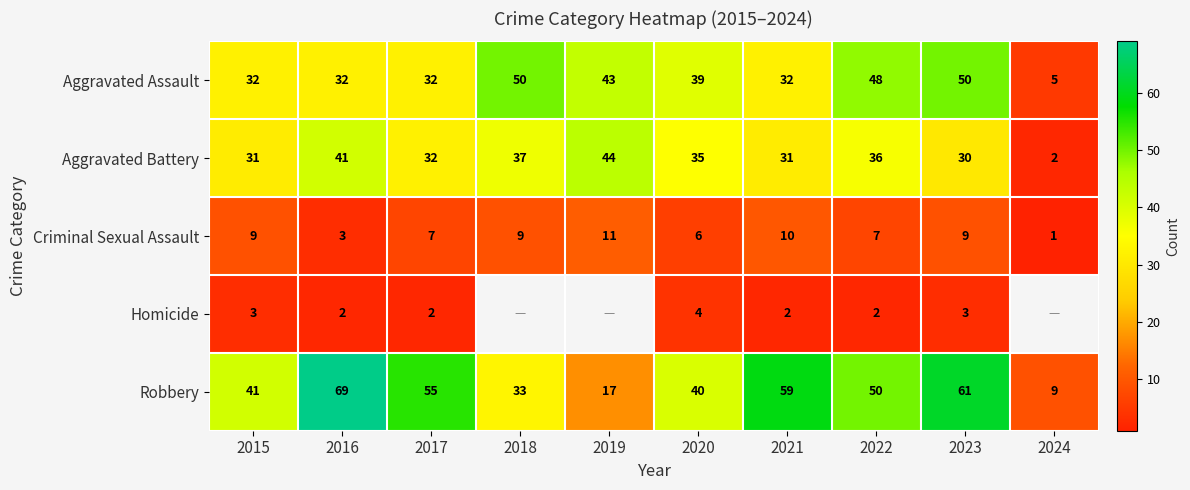

How many series are shown in this chart?

5